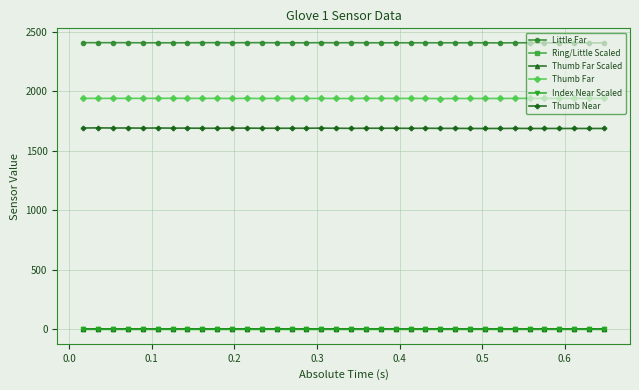

At how many categories does at least one series exceed 585?

36